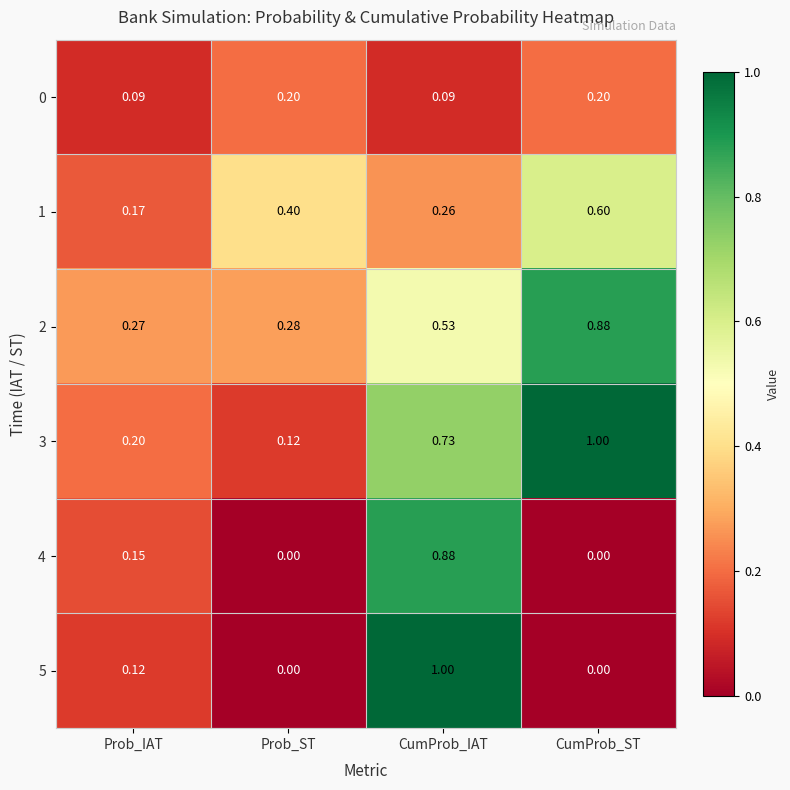

Which category has the highest value in the 2 series?

CumProb_ST